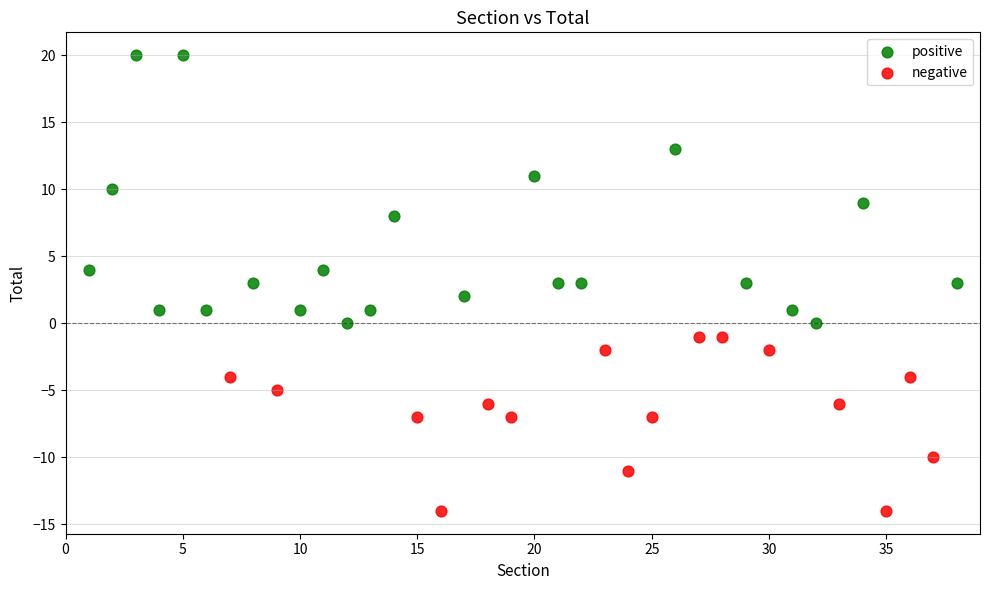

Which series contains the highest Y value?

positive